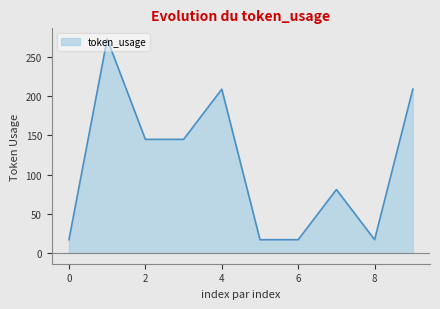

What is the greatest value displayed?

273